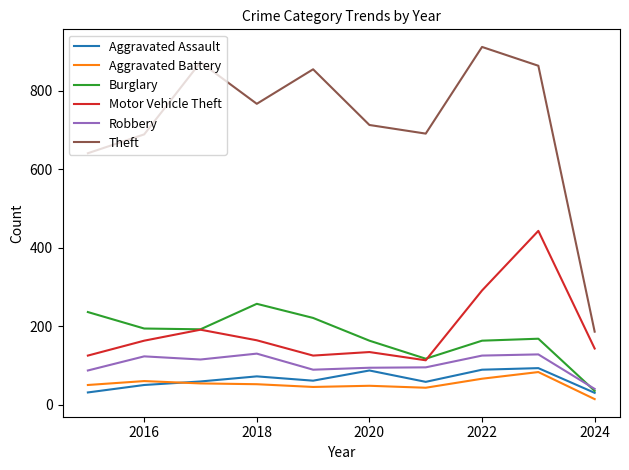

True or false: Burglary and Aggravated Battery cross at least once.

False